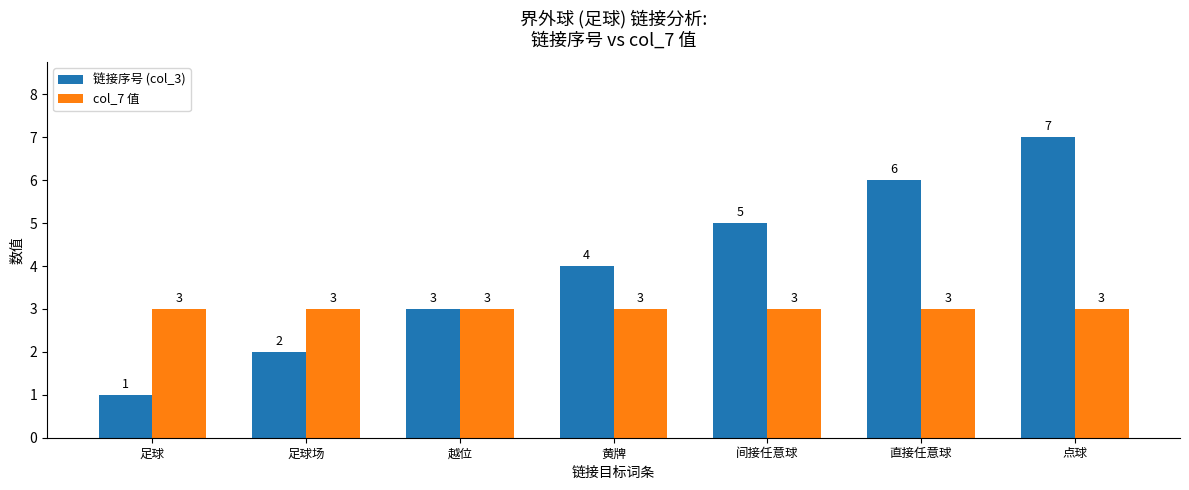

What is the total value across all series at 直接任意球?

9